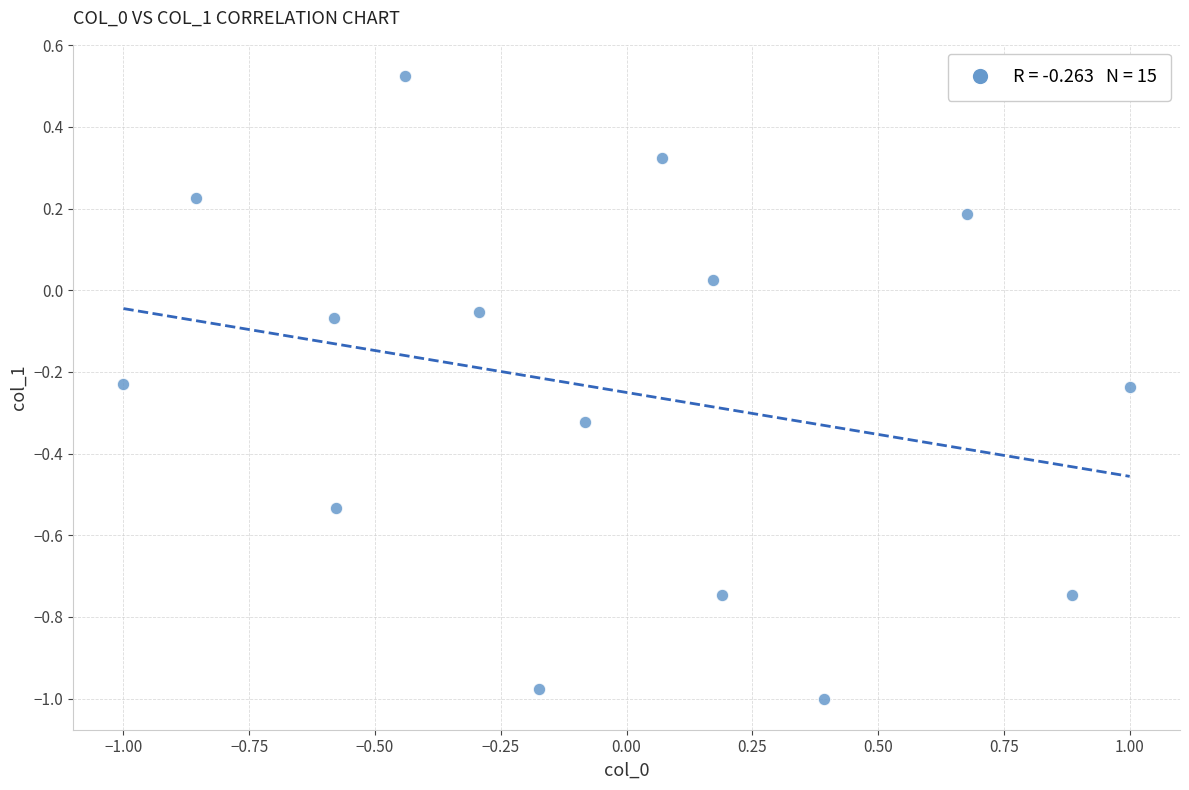

What is the range of X values (max minus min)?

2.0